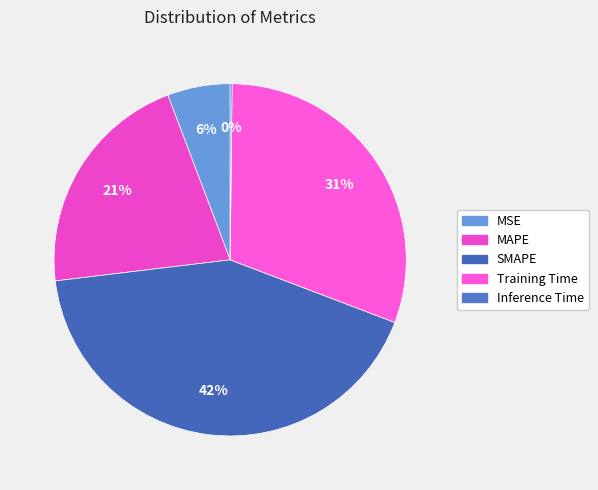

Is it true that MAPE is 21% of the pie?

True